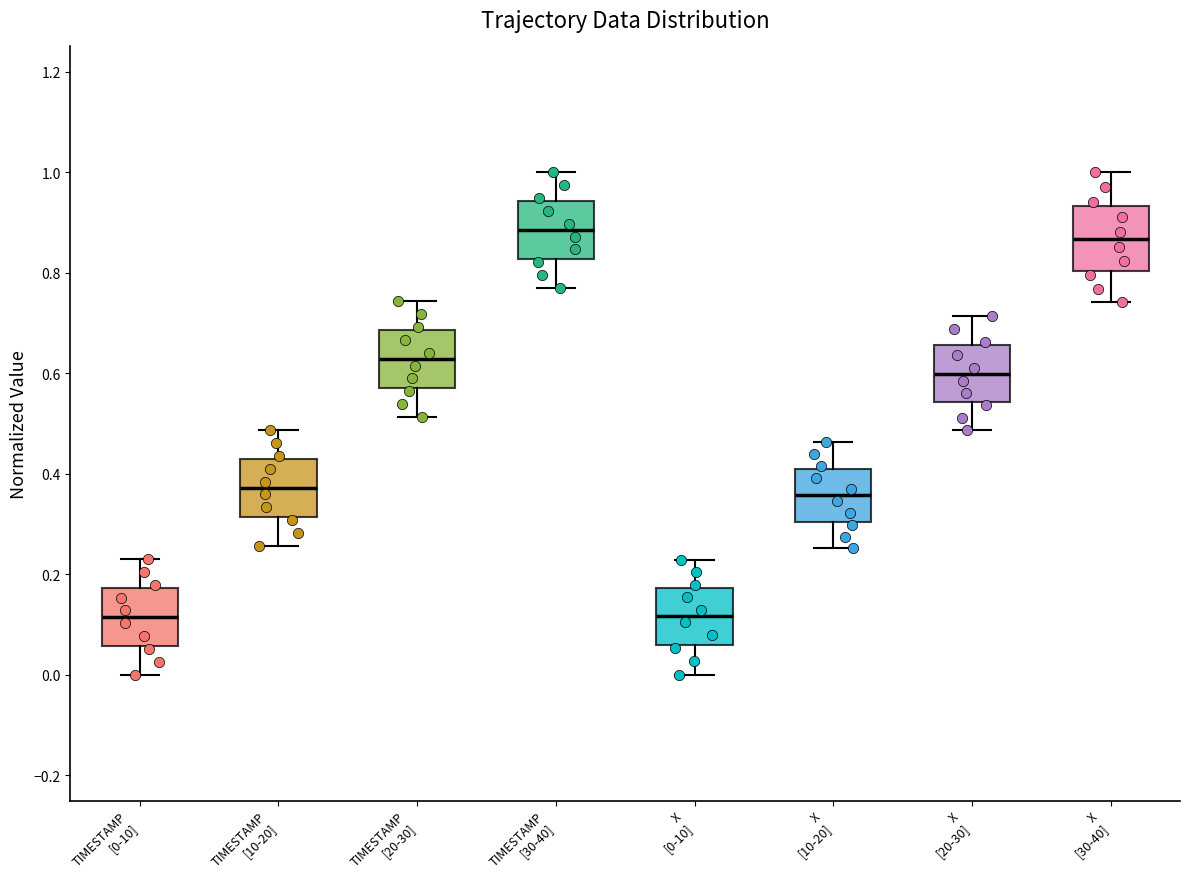

Where does the upper whisker of the box for X [10-20] end on the y-axis? The values are not printed on the chart, so give them approximately, as read against the axis.

0.46